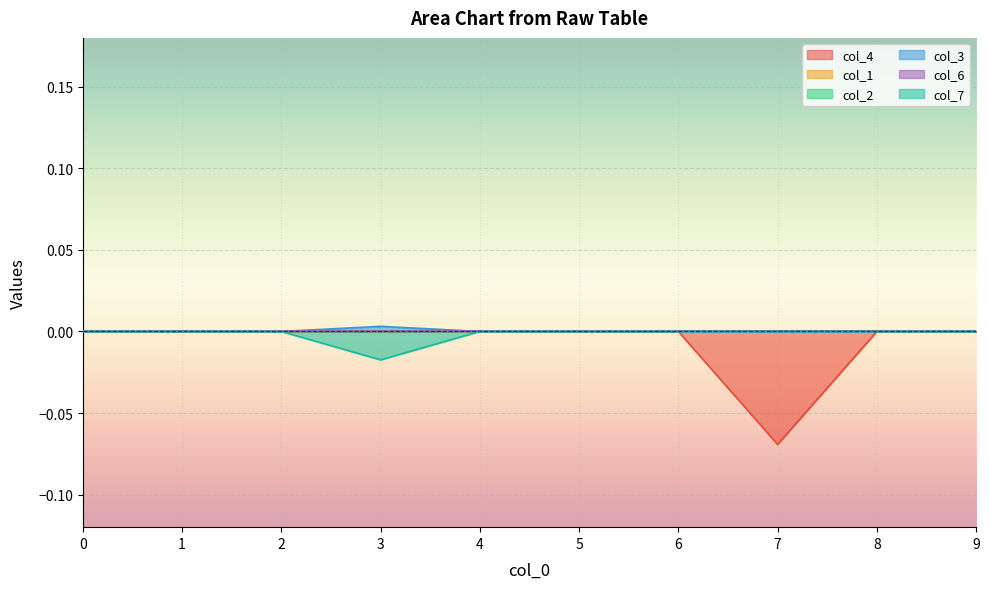

Rank the series at 4 from highest to lowest value.

col_4, col_3, col_7